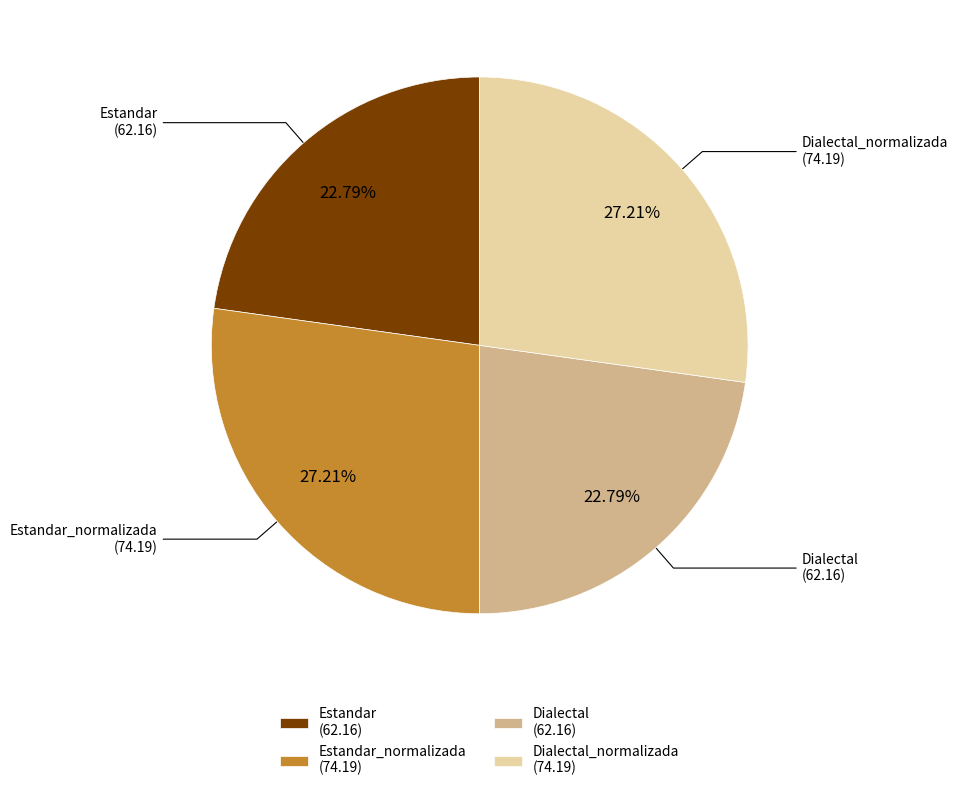

Between Estandar (62.16) and Estandar_normalizada (74.19), which is larger?

Estandar_normalizada (74.19)